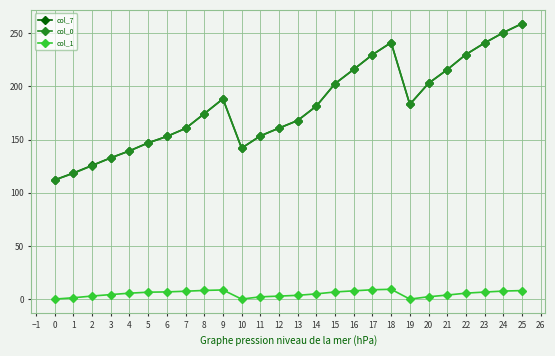

Which label corresponds to the largest value in the chart?

25